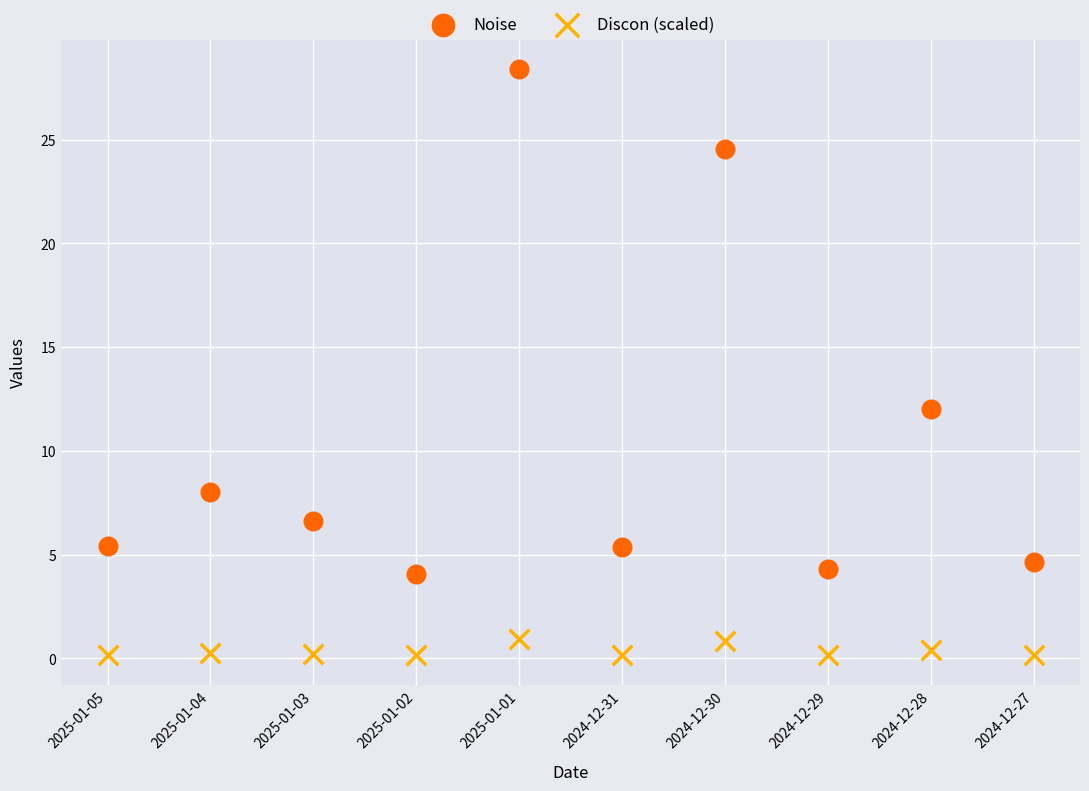

Which series has the widest spread of Y values?

Noise